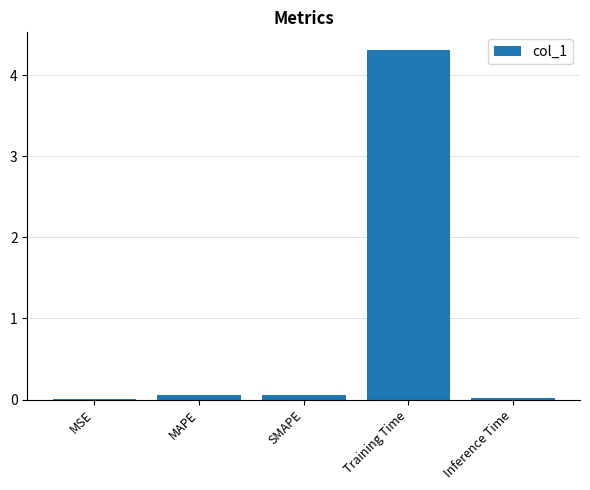

What is the greatest value displayed?

4.3